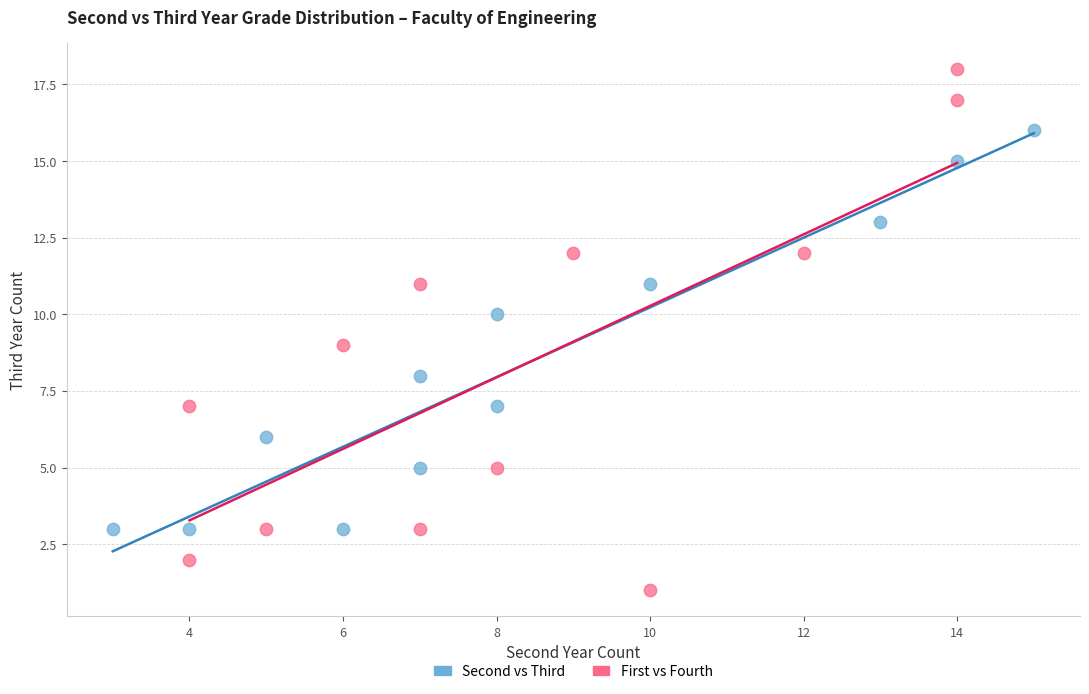

Which series reaches the maximum Y coordinate?

First vs Fourth